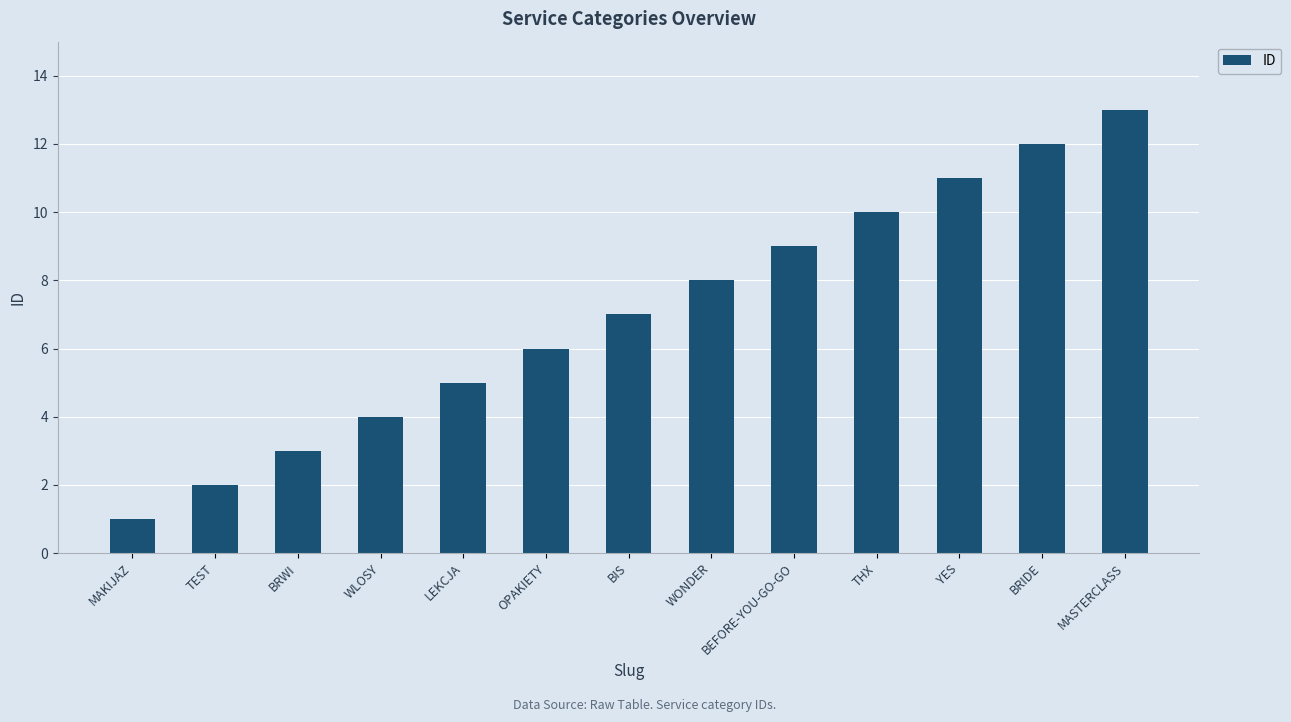

What is the average value?

7